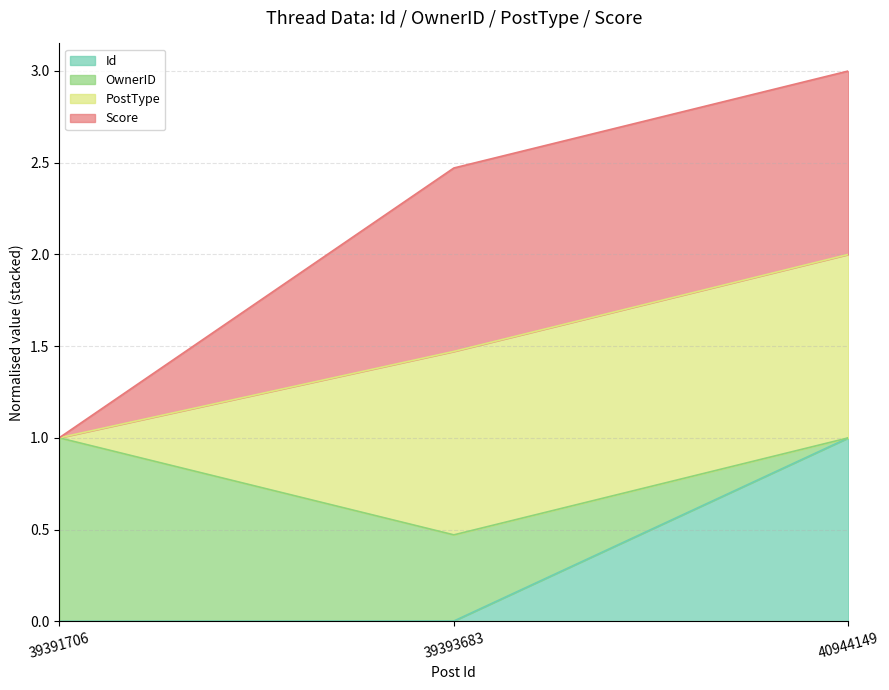

How many data points does each series have?

3